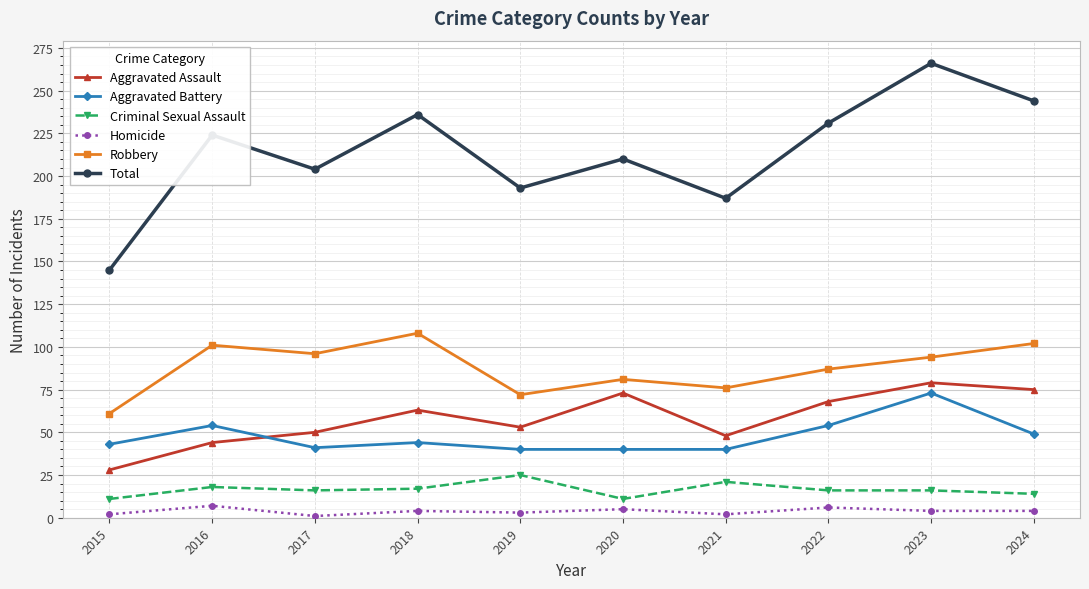

How many data points does each series have?

10